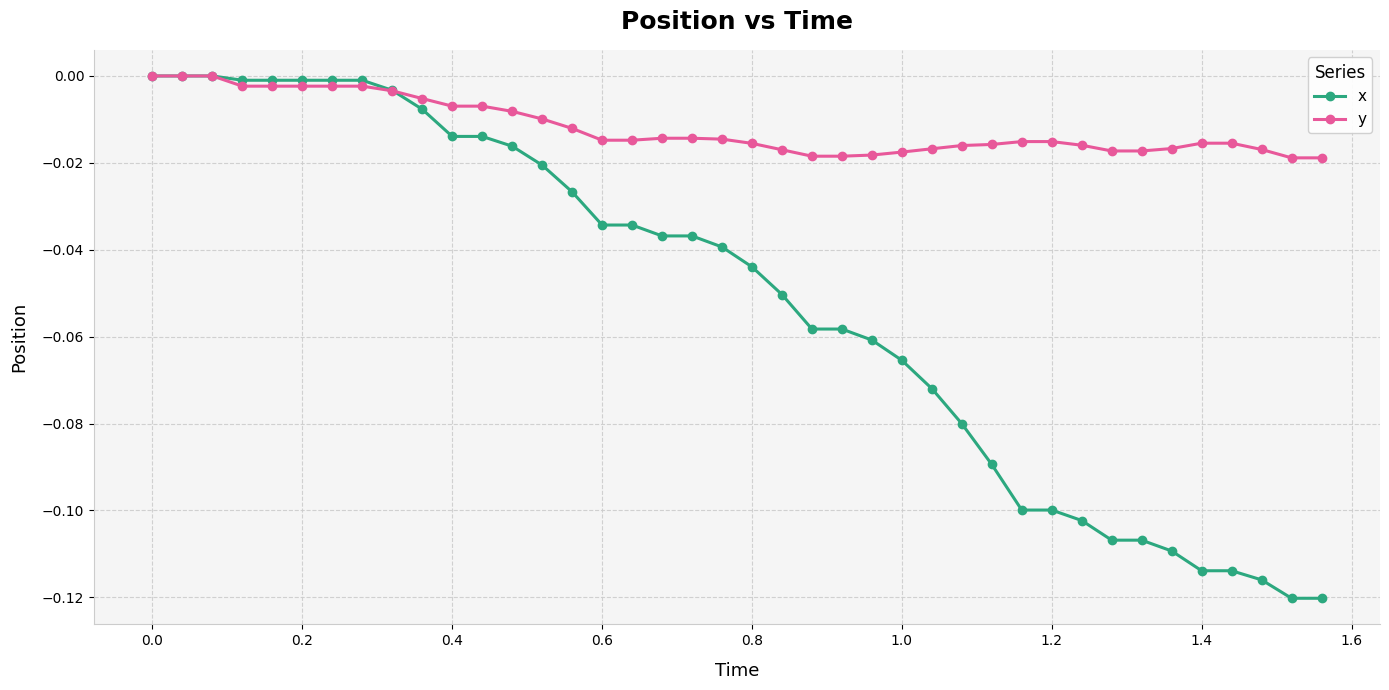

Rank the series by their average value, from lowest to highest.

x, y